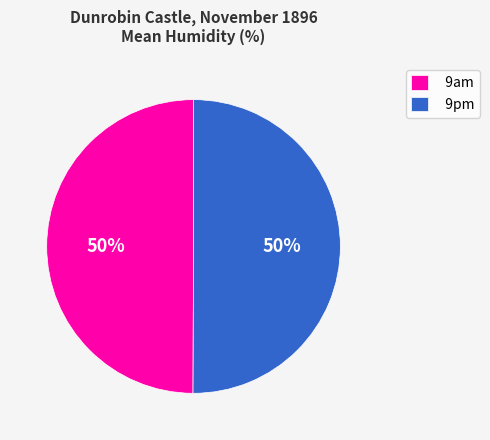

To the nearest percent, what is the average slice percentage?

50%